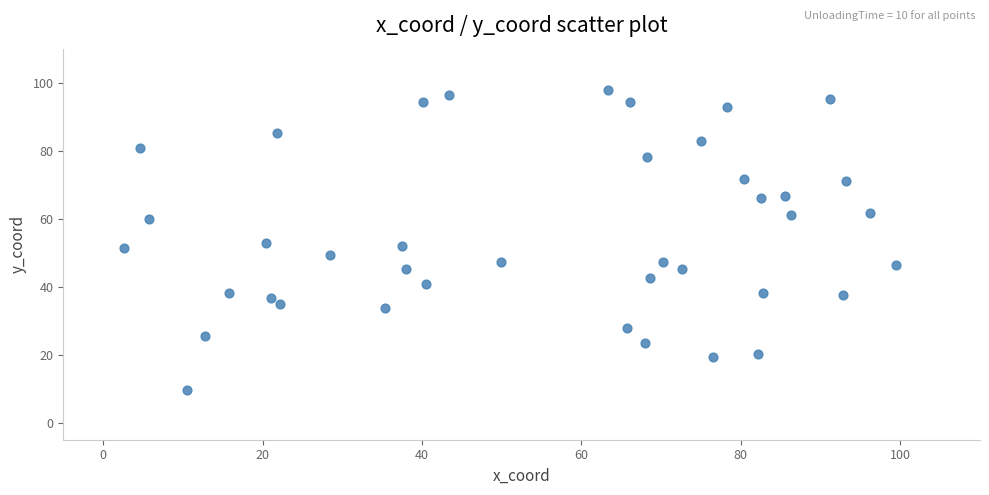

What is the range of Y values (max minus min)?

88.3